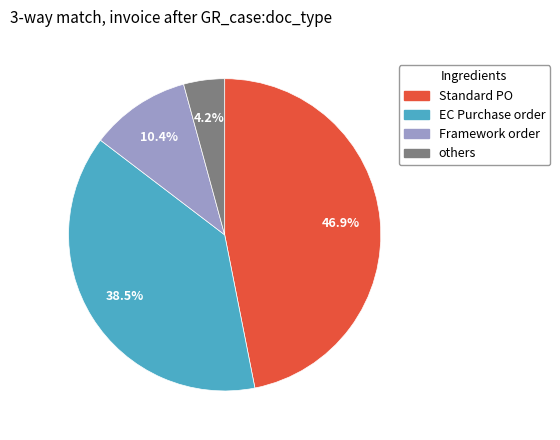

How many slices are in this pie chart?

4